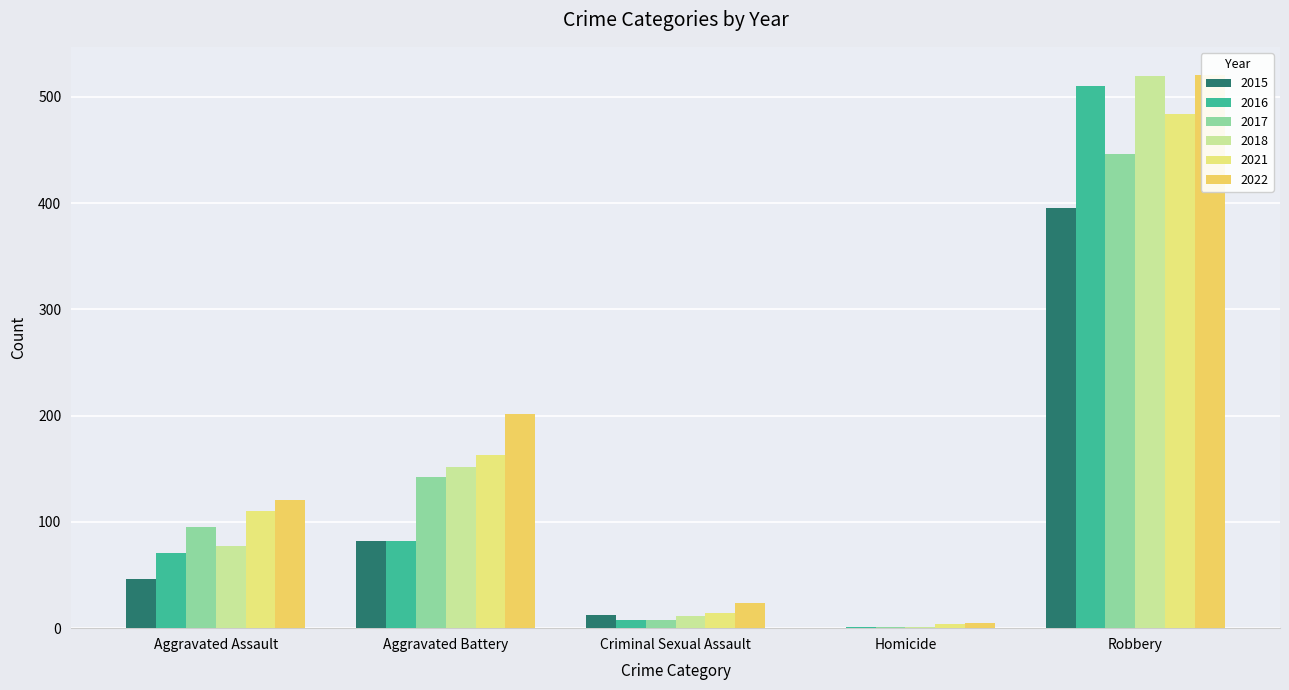

The 2016 series shows 71 at Aggravated Assault. True or false?

True